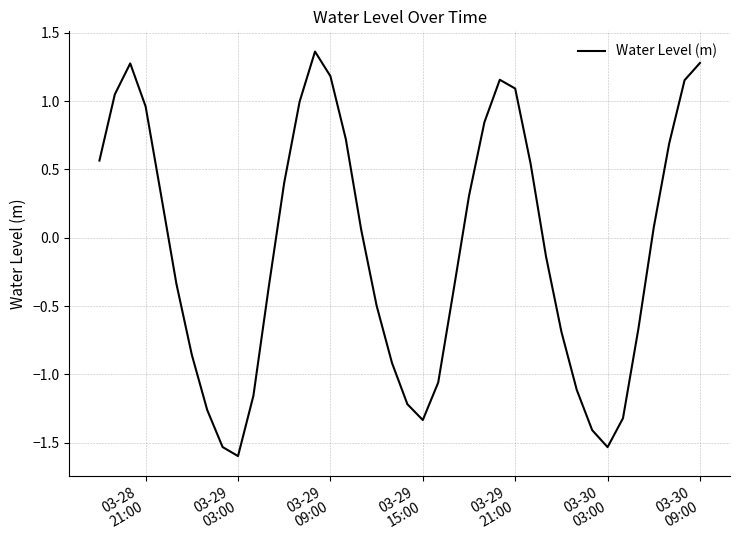

What is the difference between the maximum and minimum values?

3.0